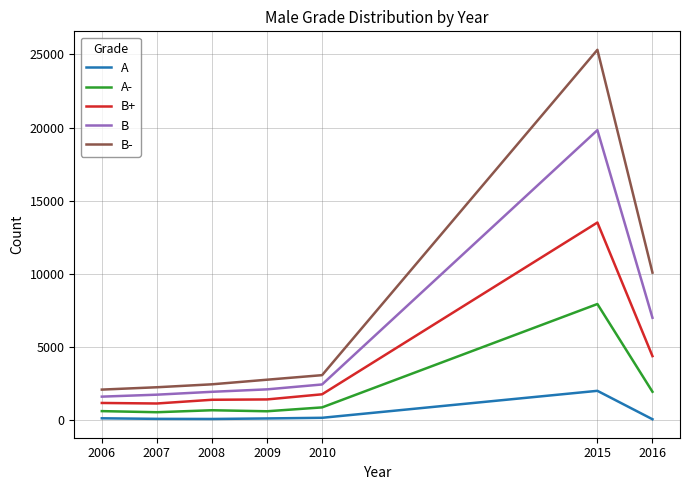

At how many categories does at least one series exceed 24472?

1